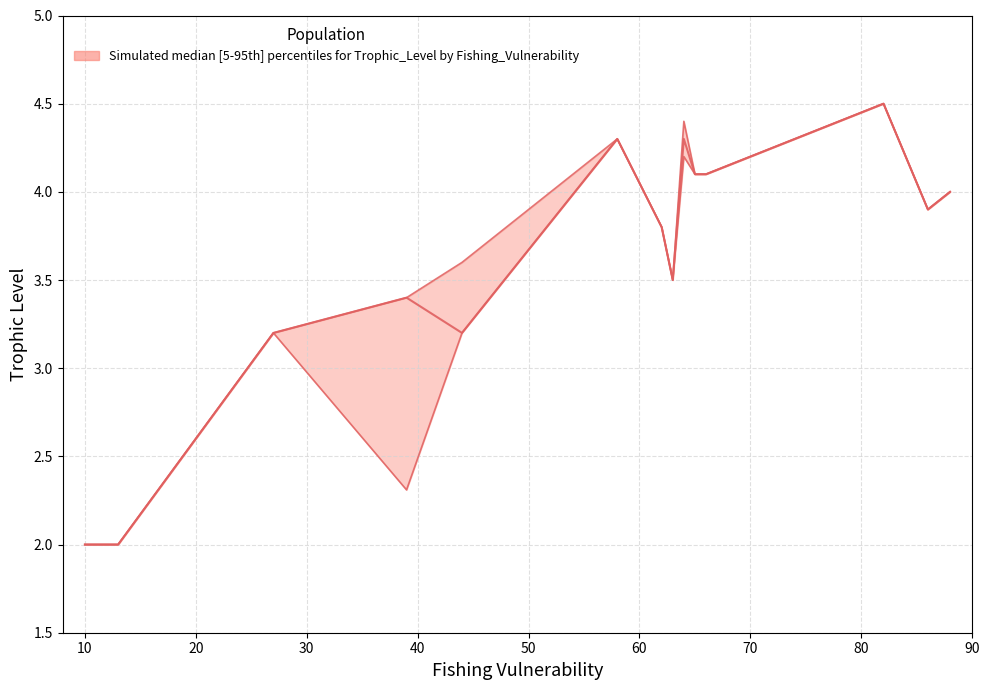

Is this an area chart (filled region under the line)?

No